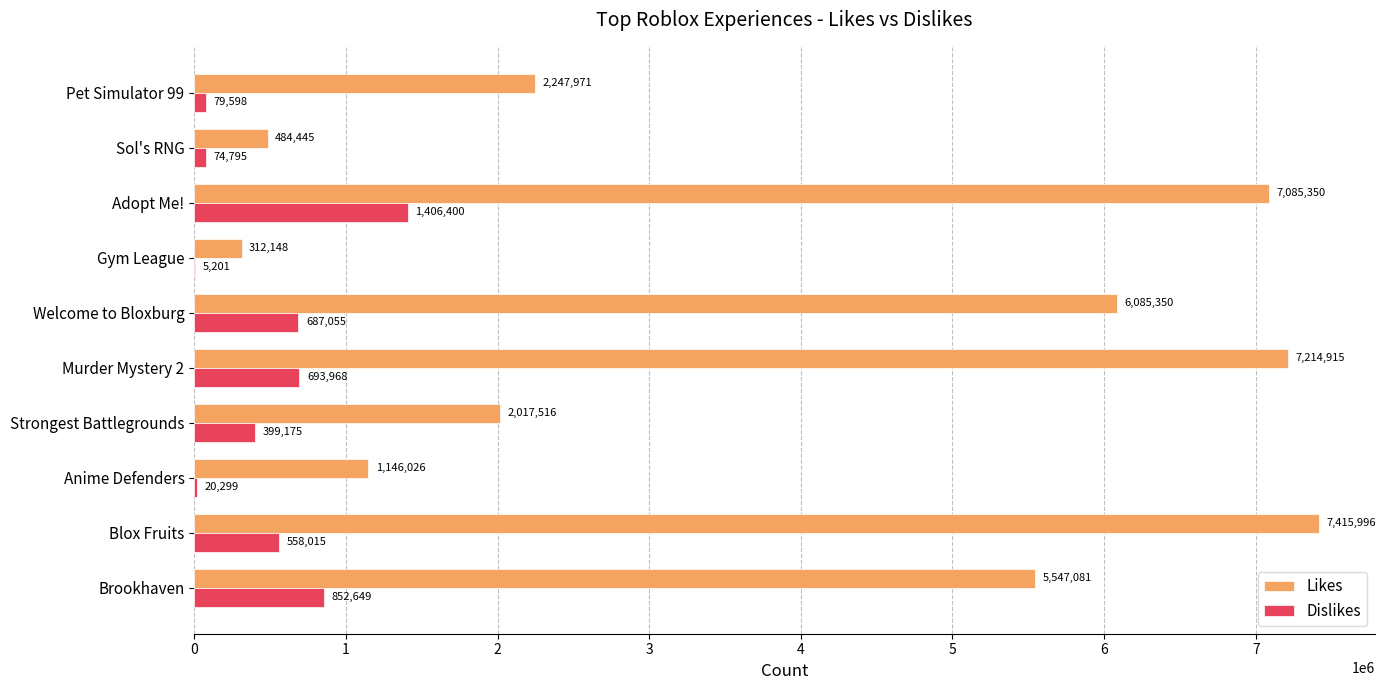

Where is Dislikes nearest to the value 705800?

Murder Mystery 2